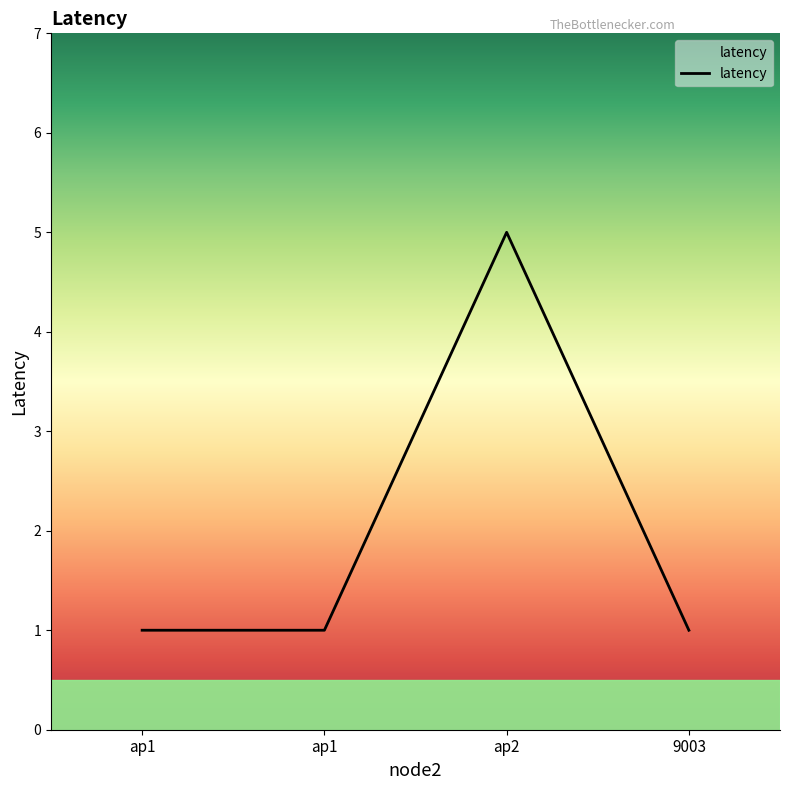

Count the number of categories in the chart.

4